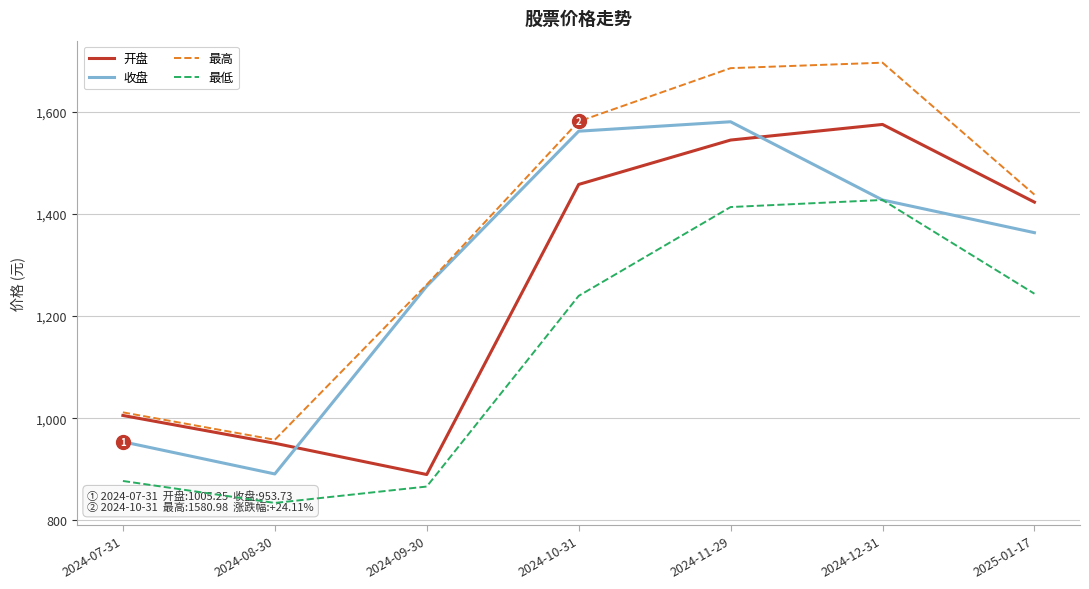

Is it true that 最高 equals 1581.0 at 2024-10-31?

True